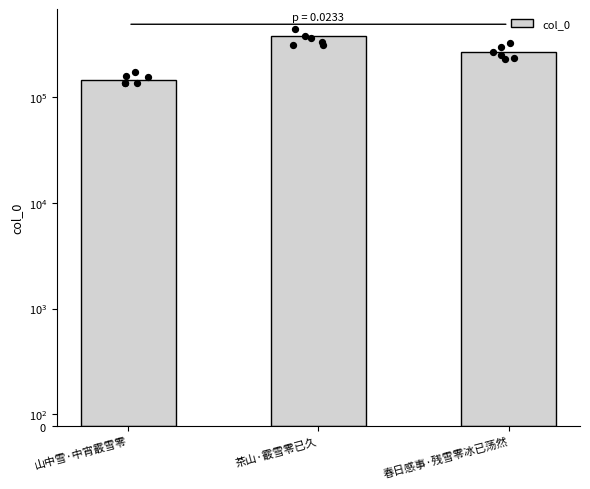

Between 春日感事·残雪零冰已荡然 and 茶山·霰雪零已久, which is larger?

茶山·霰雪零已久